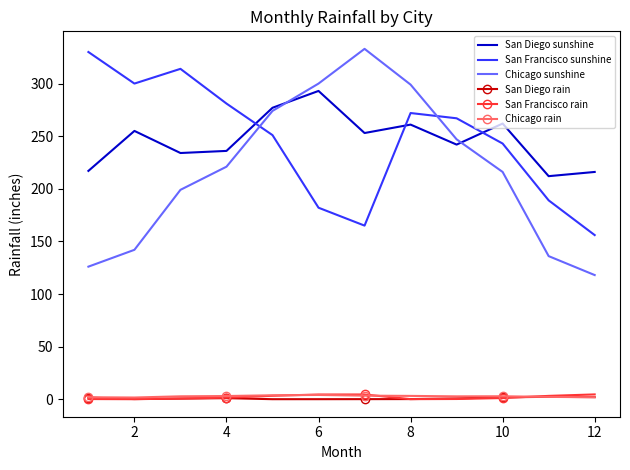

Which series has the widest spread of values?

Chicago sunshine